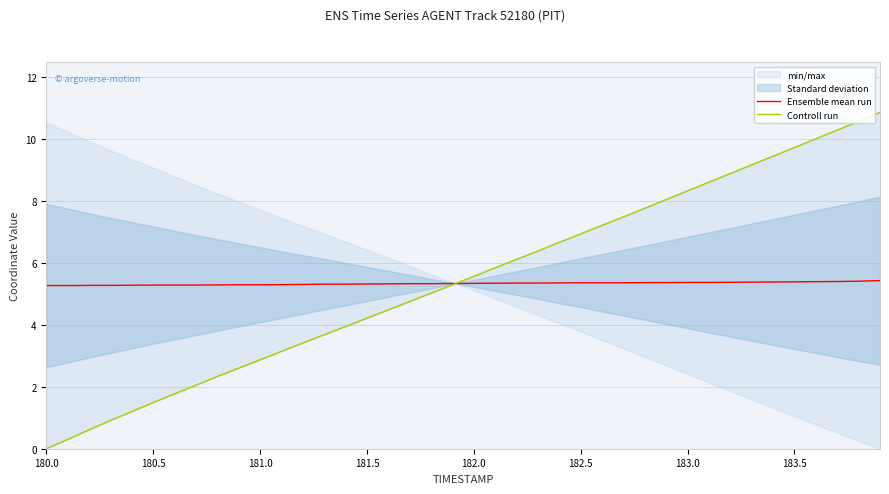

True or false: Ensemble mean run and Controll run intersect in this chart.

True